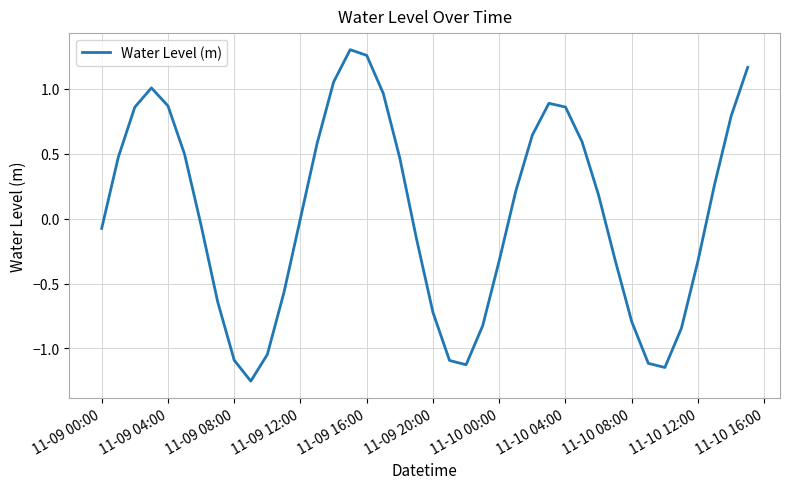

What is the difference between the maximum and minimum values?

2.6